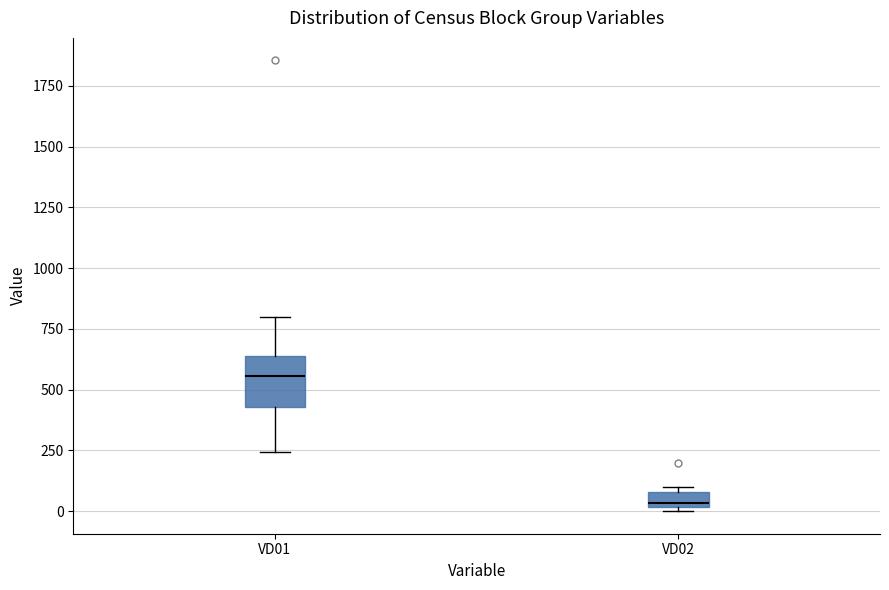

Which box is the tallest, from its lower edge to its upper edge?

VD01